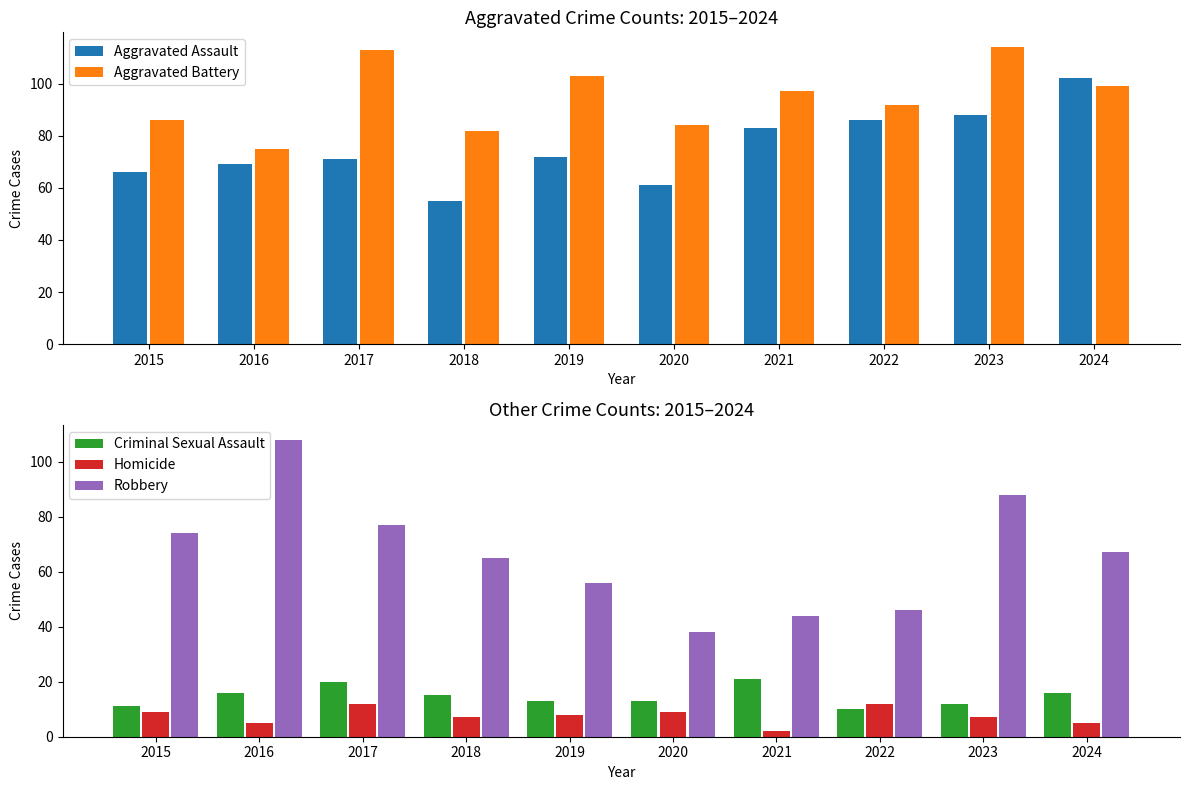

What is the sum of all Aggravated Assault values?

753